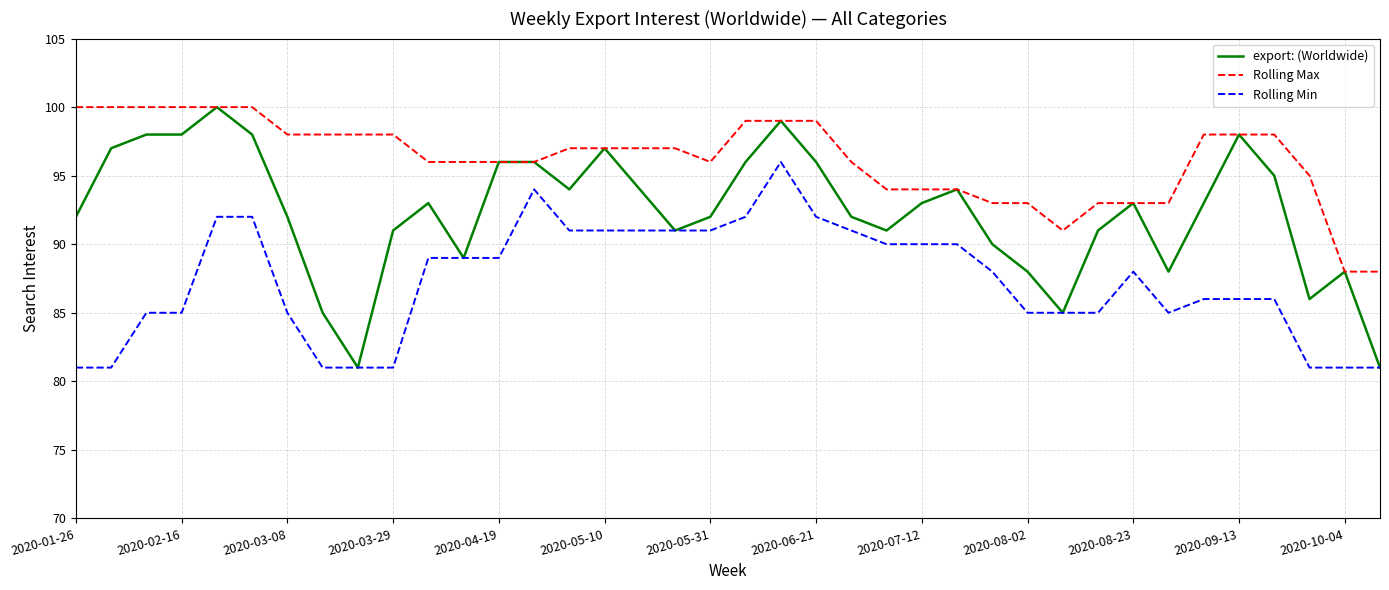

Which series has the largest range (max minus min)?

export: (Worldwide)